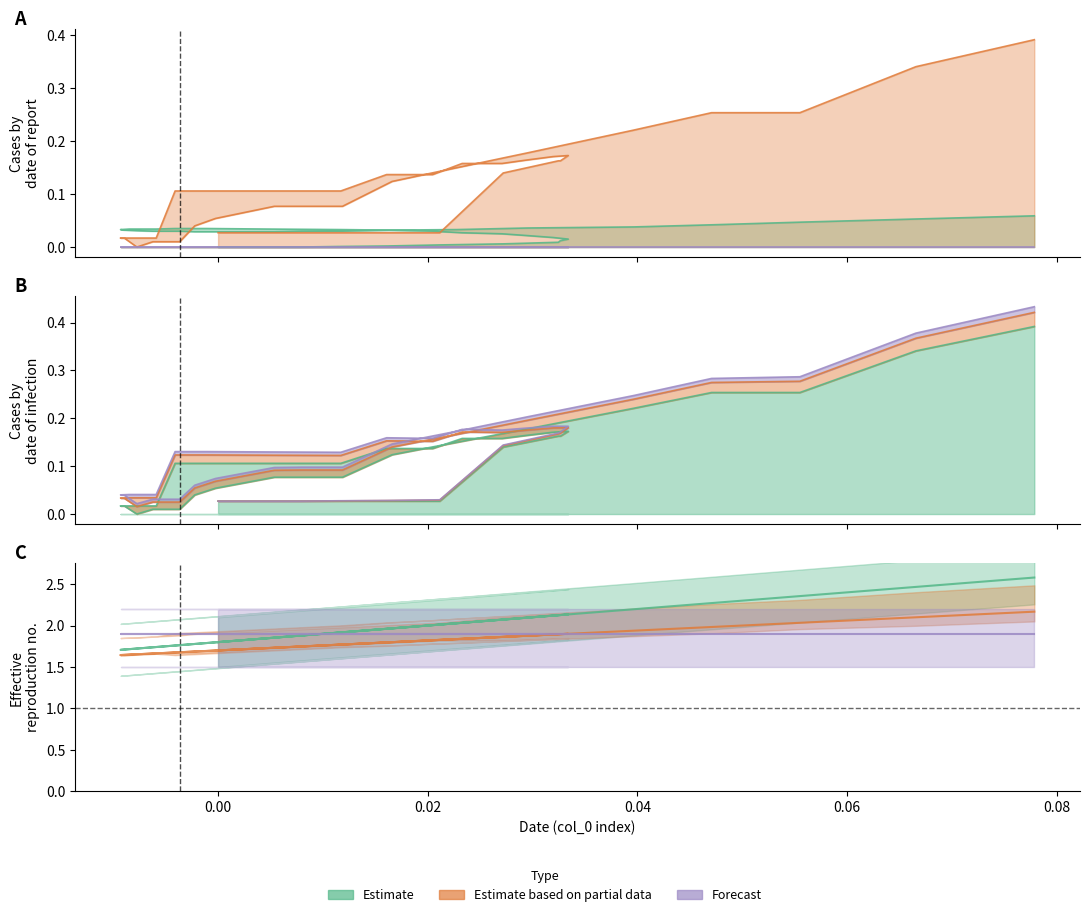

True or false: col_3 has more than 0 interior local peaks.

True